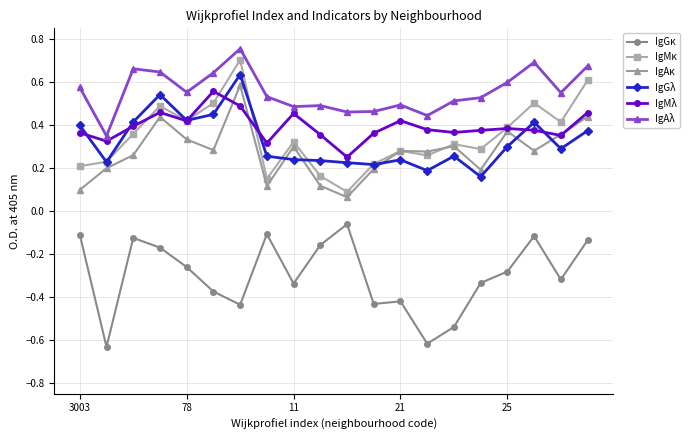

True or false: IgMλ has more than 2 points higher than both neighbors.

True